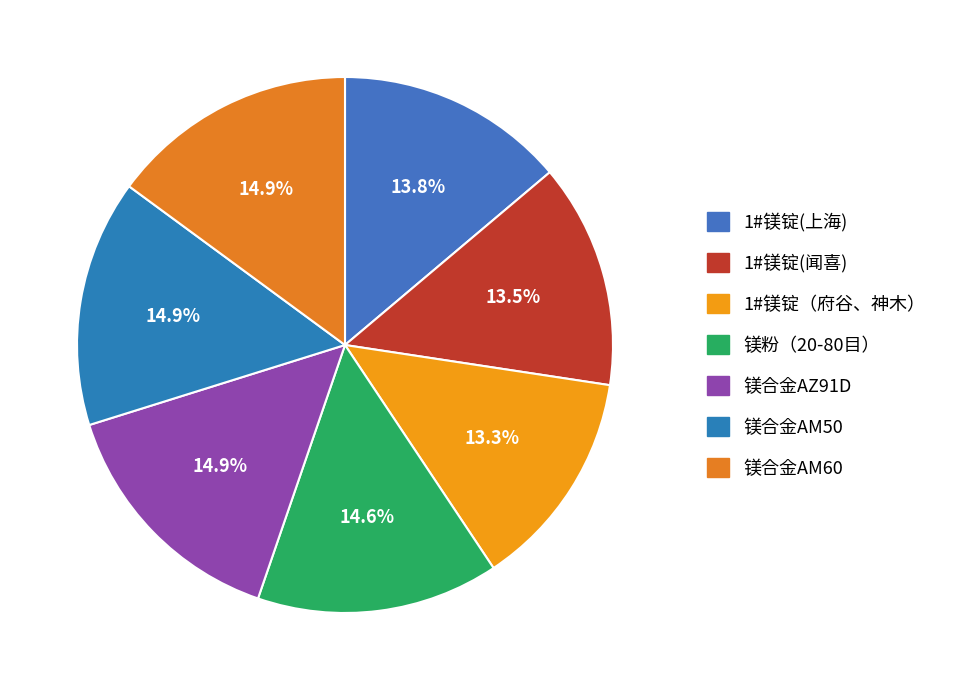

Is 1#镁锭(闻喜) the majority of the pie?

No